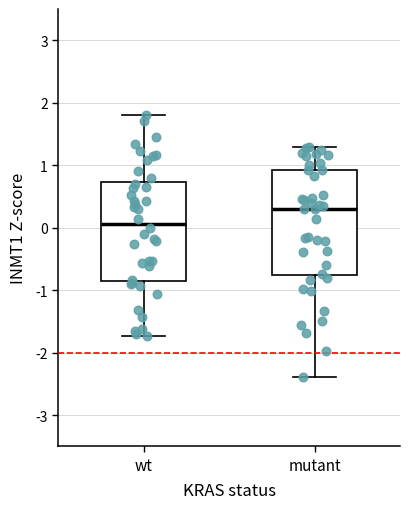

Which box is the tallest, from its lower edge to its upper edge?

mutant